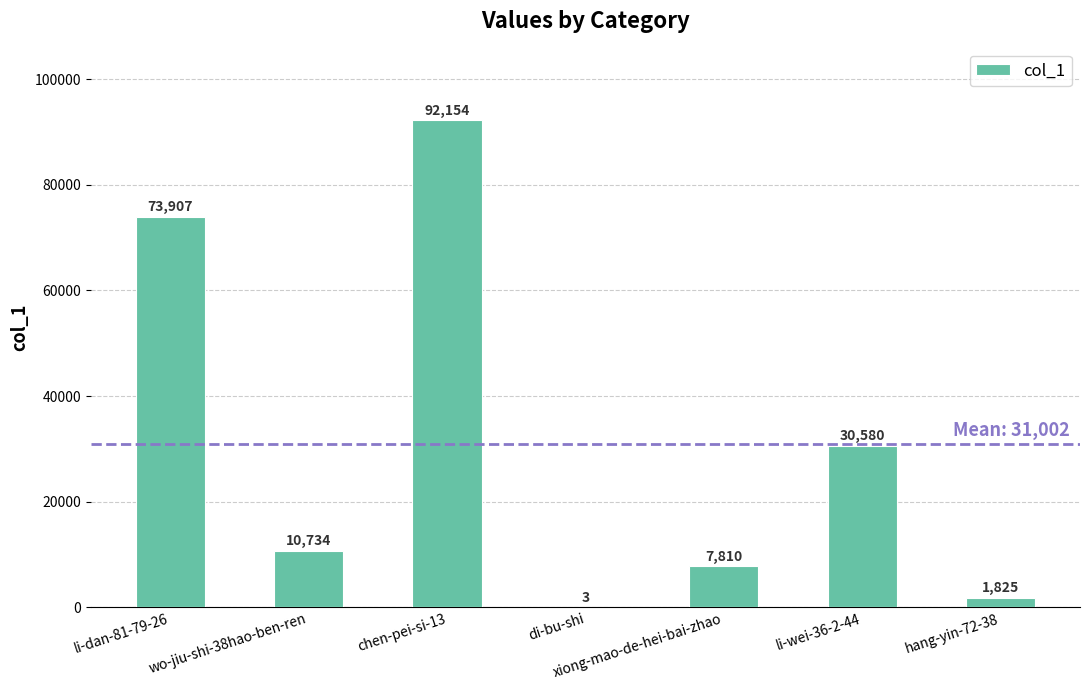

Are the bars horizontal?

No